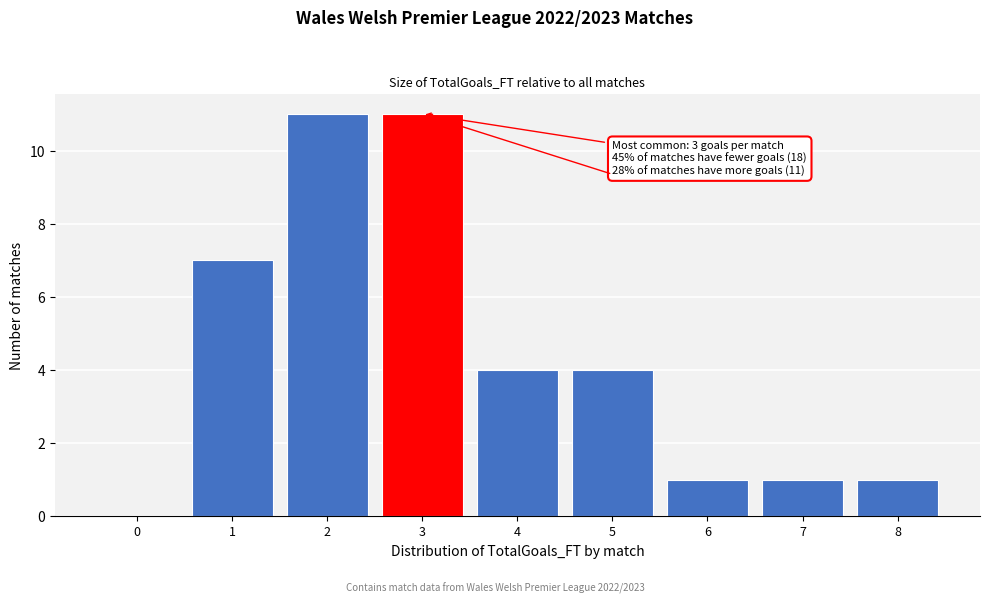

Reading left to right, transcribe all the data shown in this chart.

0=0	1=7	2=11	3=11	4=4	5=4	6=1	7=1	8=1